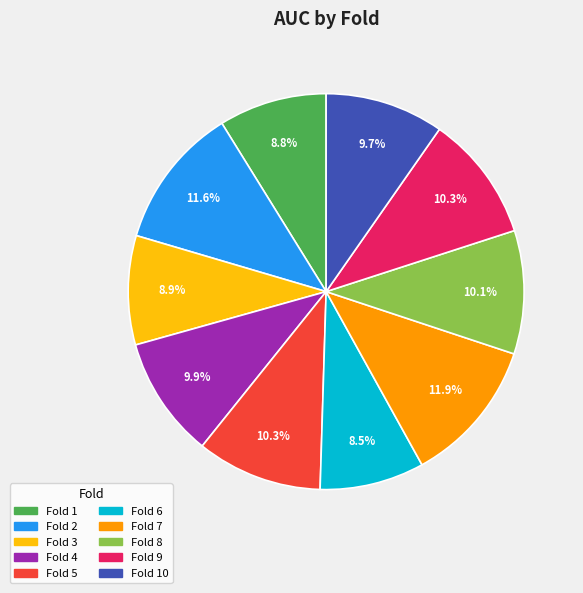

To the nearest percent, what is the difference between the largest and smallest slice percentages?

3%